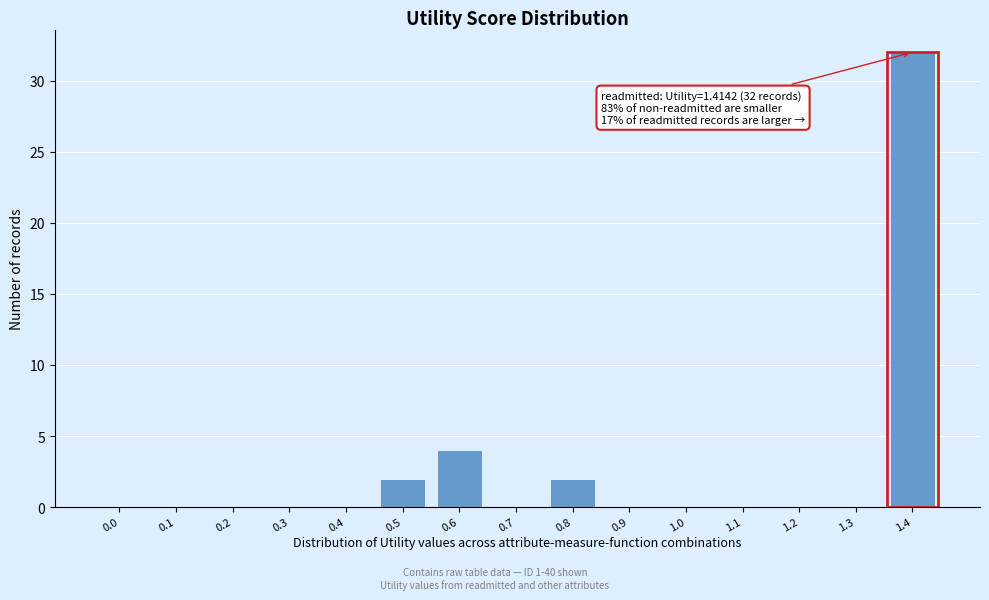

Reading left to right, list all the values displayed in this chart.

0.0=0	0.1=0	0.2=0	0.3=0	0.4=0	0.5=2	0.6=4	0.7=0	0.8=2	0.9=0	1.0=0	1.1=0	1.2=0	1.3=0	1.4=32